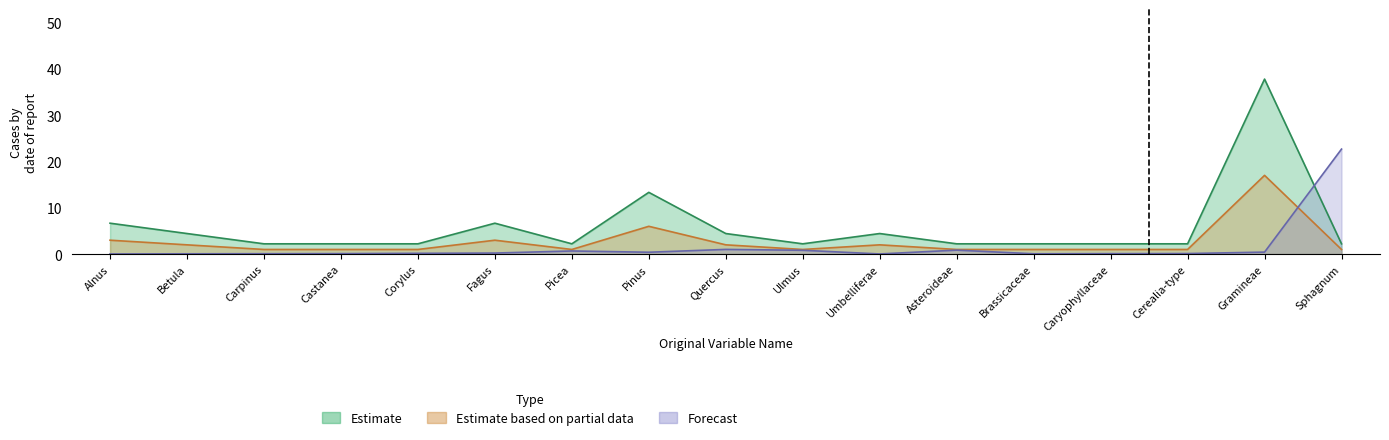

Reading left to right, what are all the values shown in this chart?

Estimate: Alnus=6.7	Betula=4.4	Carpinus=2.2	Castanea=2.2	Corylus=2.2	Fagus=6.7	Picea=2.2	Pinus=13.3	Quercus=4.4	Ulmus=2.2	Umbelliferae=4.4	Asteroideae=2.2	Brassicaceae=2.2	Caryophyllaceae=2.2	Cerealia-type=2.2	Gramineae=37.8	Sphagnum=2.2
Estimate based on partial data: Alnus=3.0	Betula=2.0	Carpinus=1.0	Castanea=1.0	Corylus=1.0	Fagus=3.0	Picea=1.0	Pinus=6.0	Quercus=2.0	Ulmus=1.0	Umbelliferae=2.0	Asteroideae=1.0	Brassicaceae=1.0	Caryophyllaceae=1.0	Cerealia-type=1.0	Gramineae=17.0	Sphagnum=1.0
Forecast: Alnus=0.0	Betula=0.1	Carpinus=0.1	Castanea=0.1	Corylus=0.2	Fagus=0.2	Picea=0.7	Pinus=0.4	Quercus=1.0	Ulmus=0.8	Umbelliferae=0.0	Asteroideae=0.9	Brassicaceae=0.1	Caryophyllaceae=0.1	Cerealia-type=0.1	Gramineae=0.4	Sphagnum=22.7